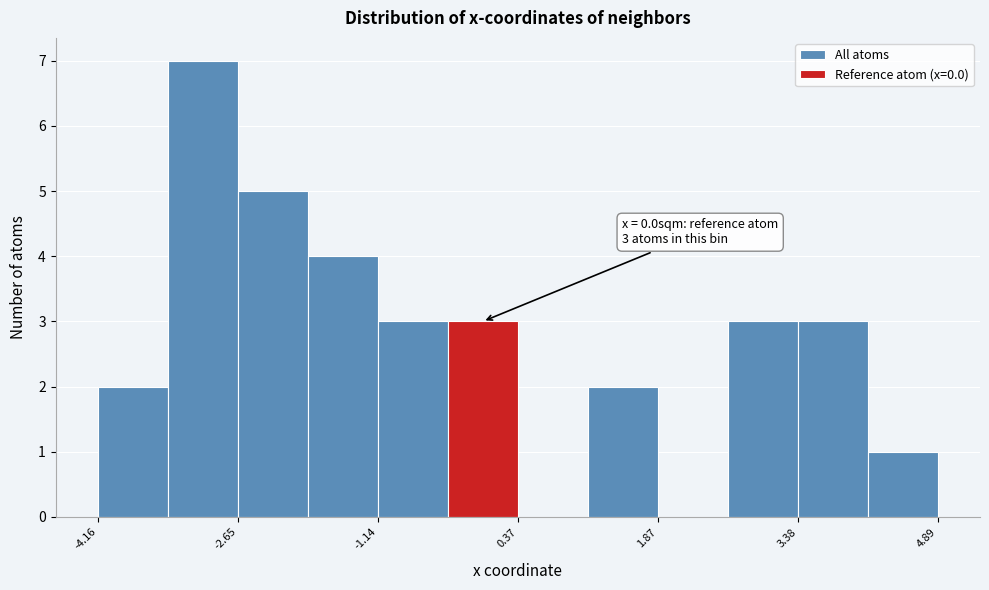

Read against the x-axis, roughly where is the centre of the tallest bar?

-3.0